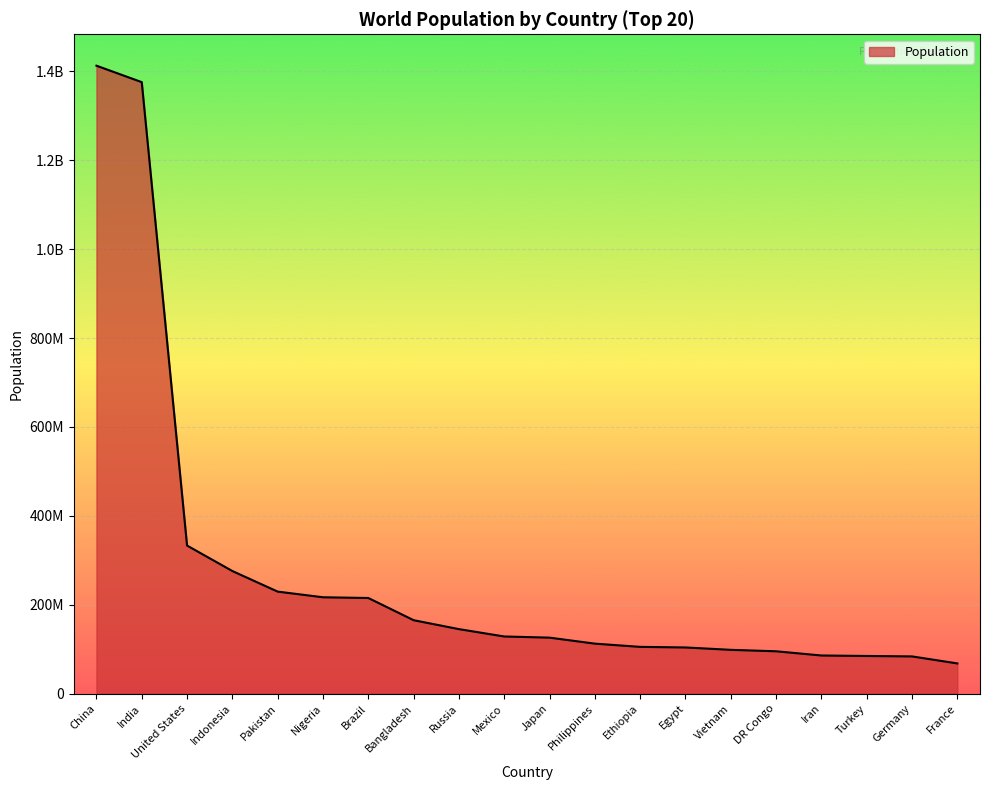

Approximately how many times larger is the value at United States compared to Iran?

3.9